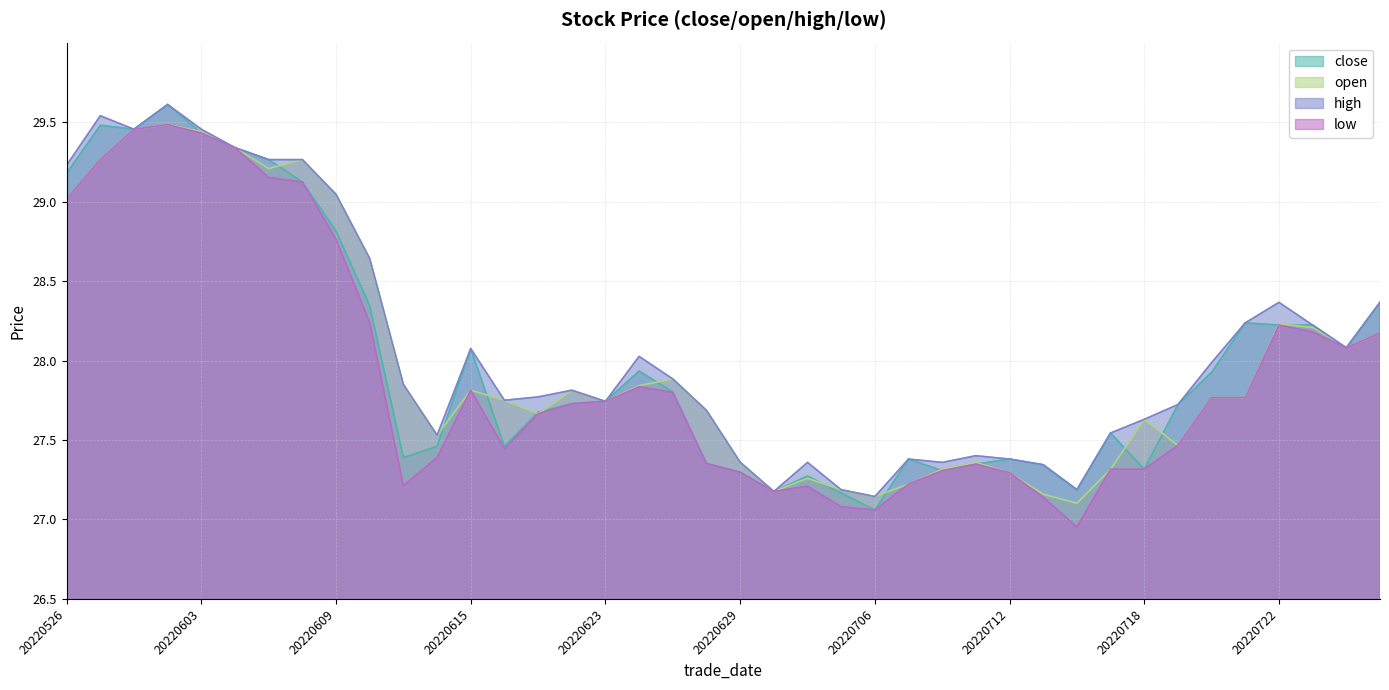

Which series has the largest range (max minus min)?

close